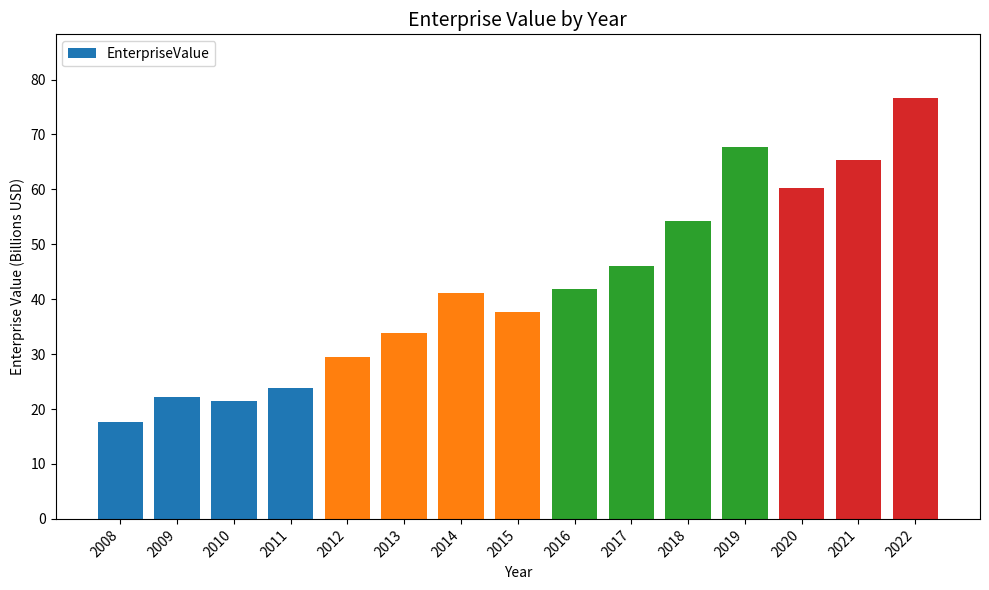

At which label is the value closest to 47?

2017